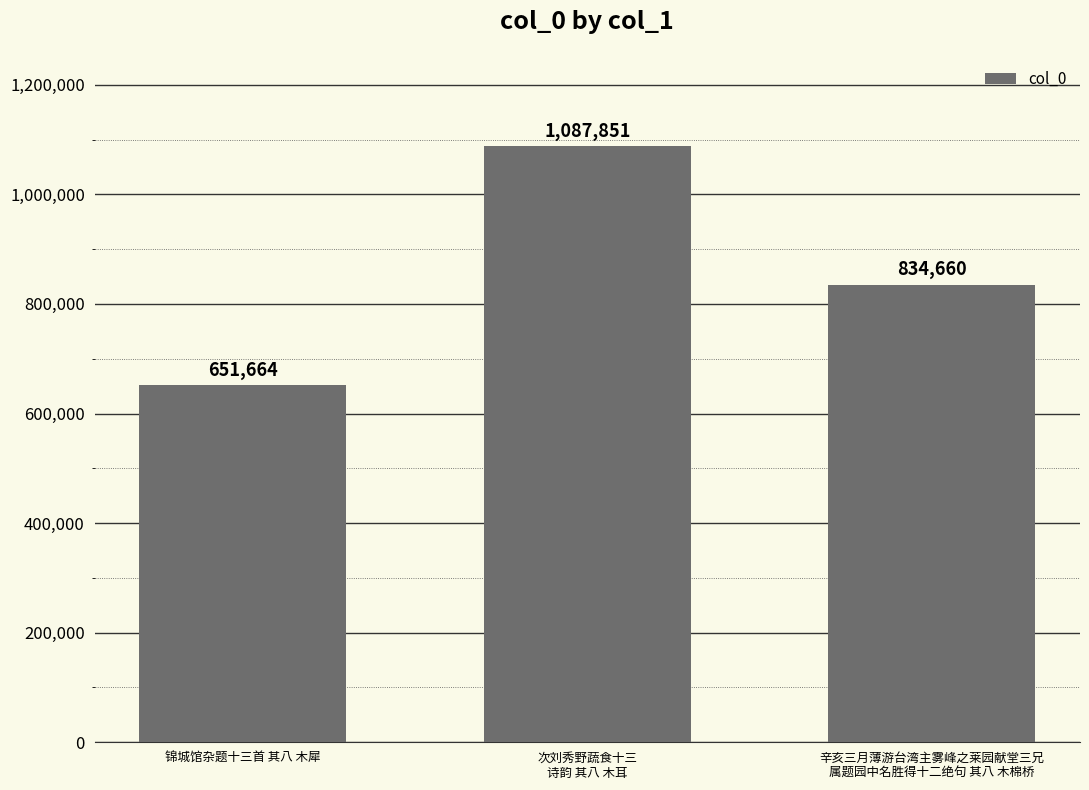

How many categories are shown in the chart?

3